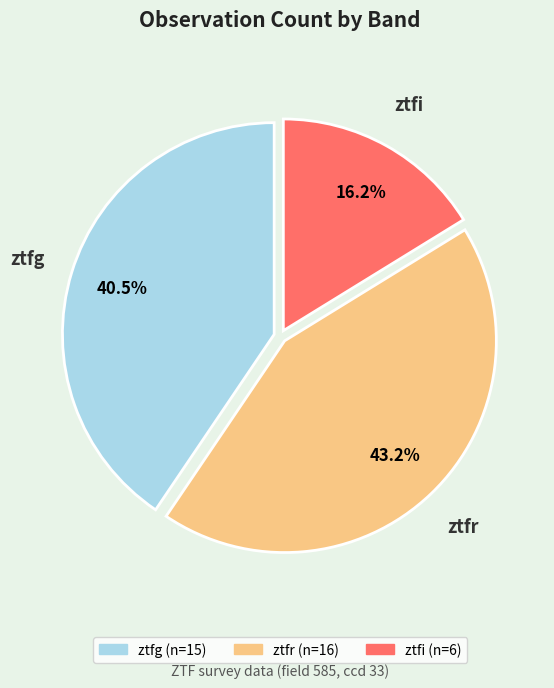

Does ztfg account for over 50% of the chart?

No